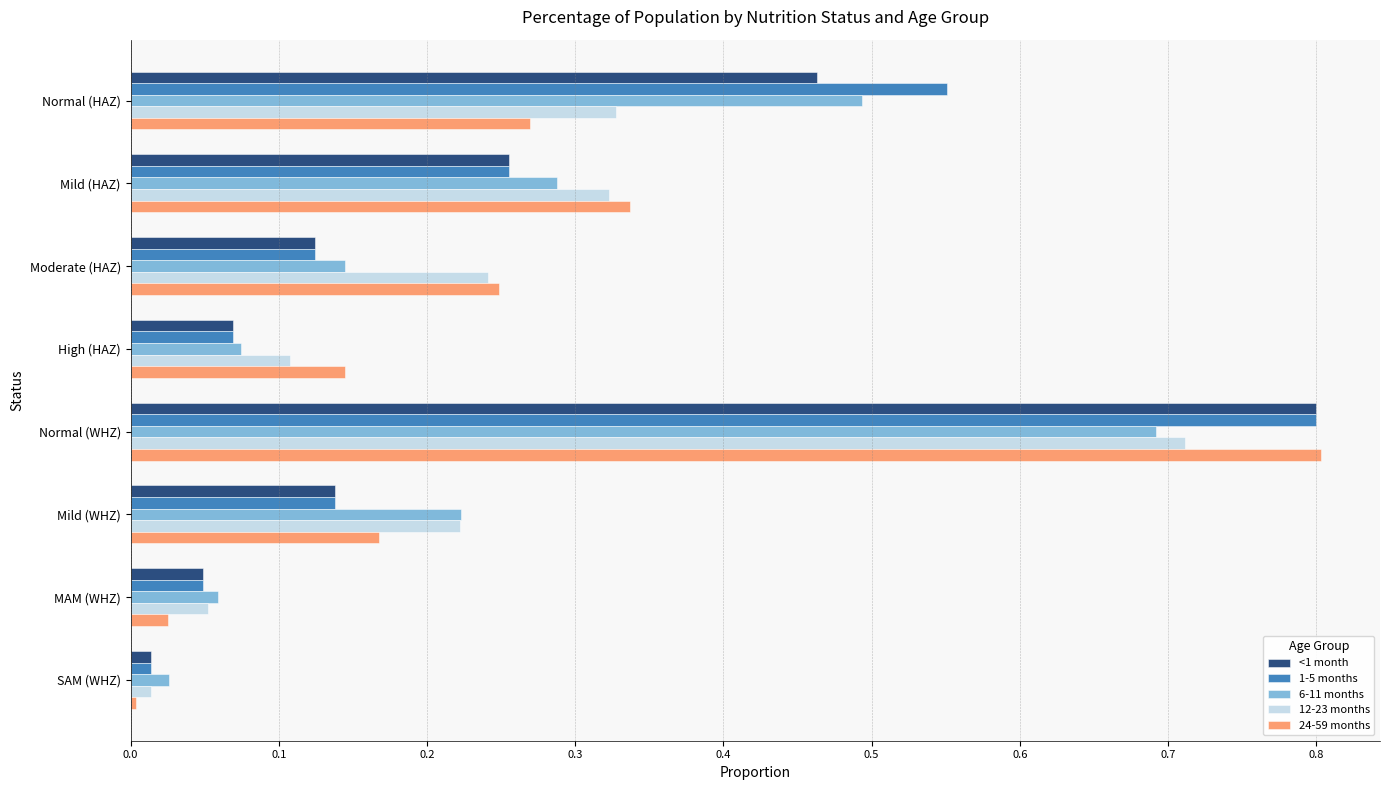

Between Normal (HAZ) and Mild (WHZ), which series saw the biggest shift?

1-5 months